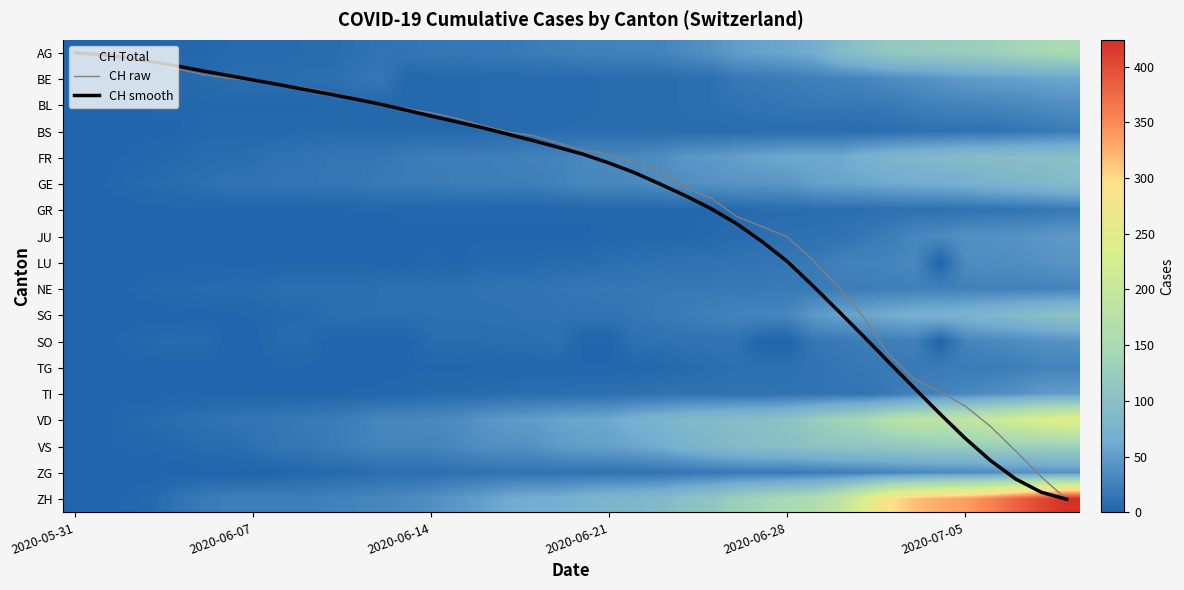

What is the spread (max minus min) of values at 13?

33.0